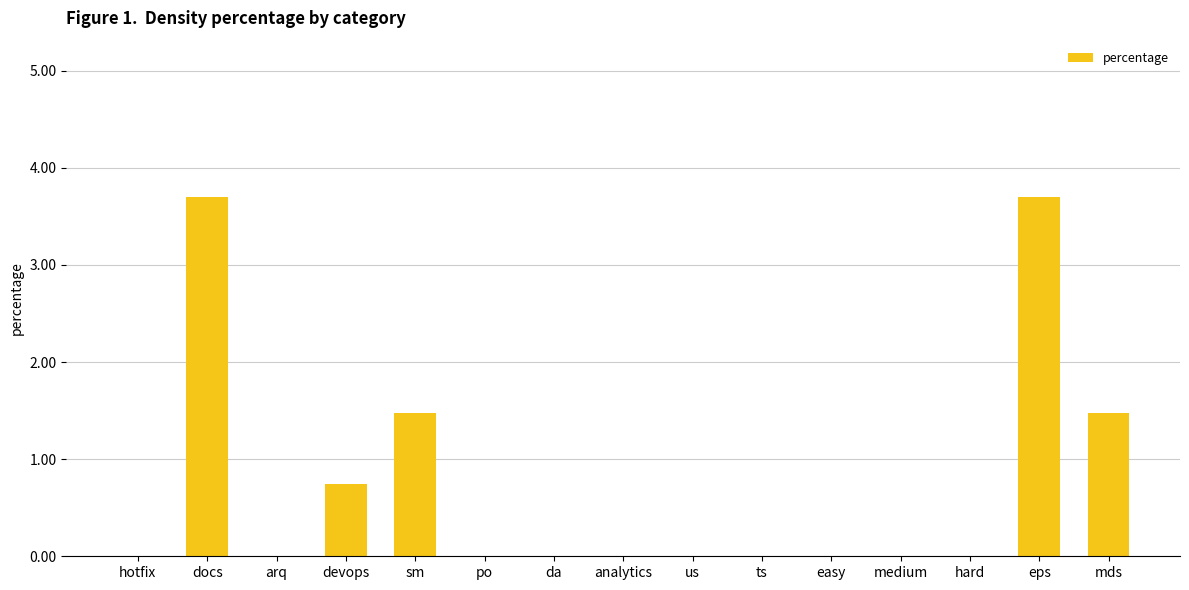

What is the change in value from arq to sm?

+1.5